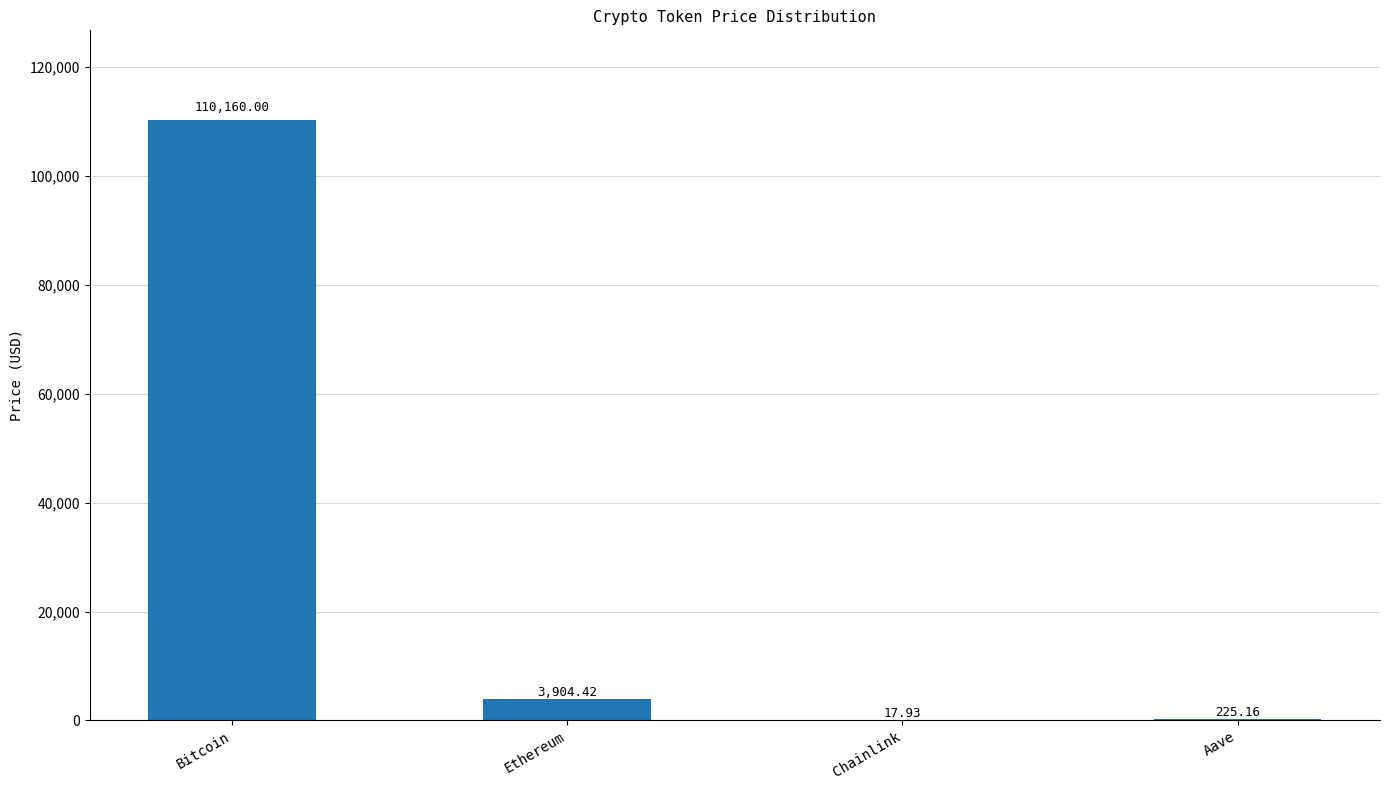

Which label corresponds to the largest value in the chart?

Bitcoin